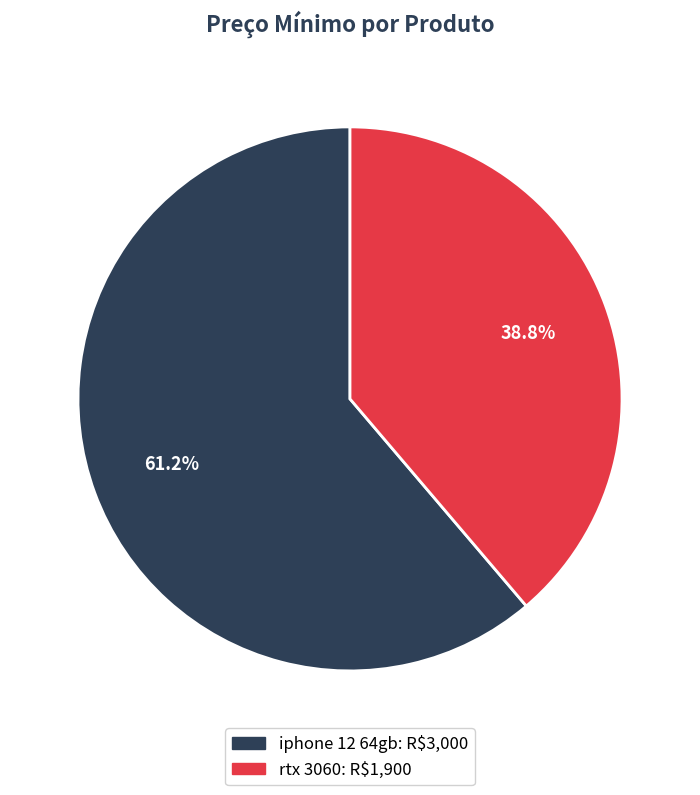

Is the sum of rtx 3060 and iphone 12 64gb greater than half?

Yes